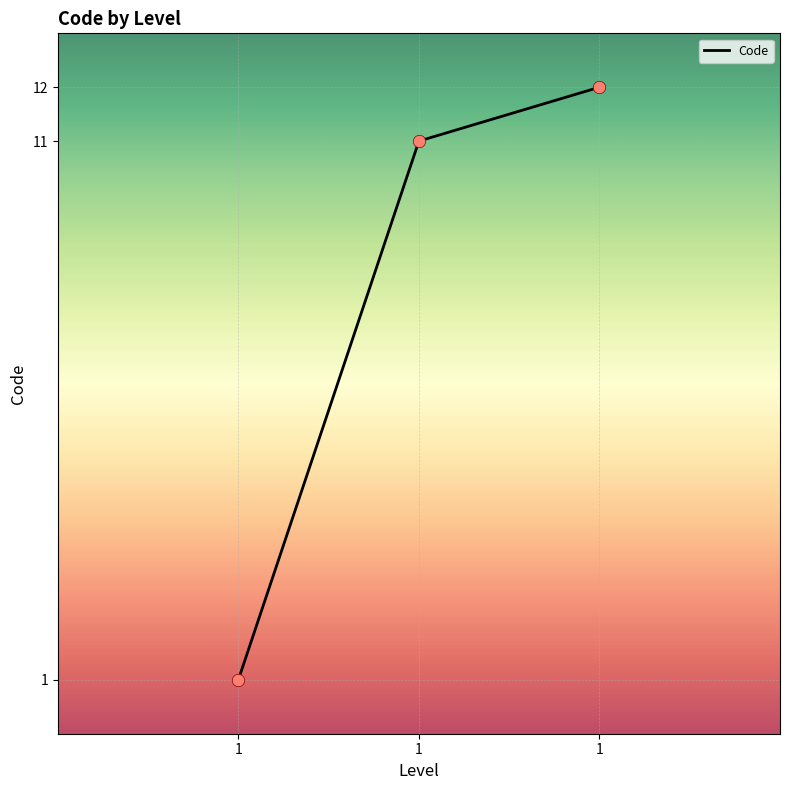

Is this an area chart (filled region under the line)?

No